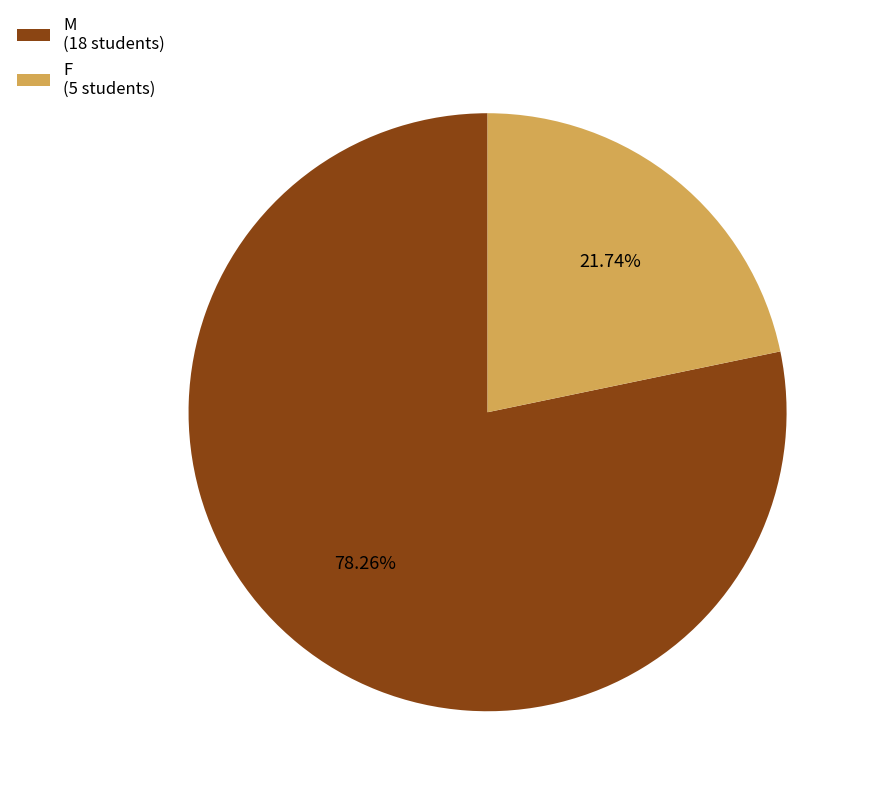

What is the total percentage of M and F?

100.0%